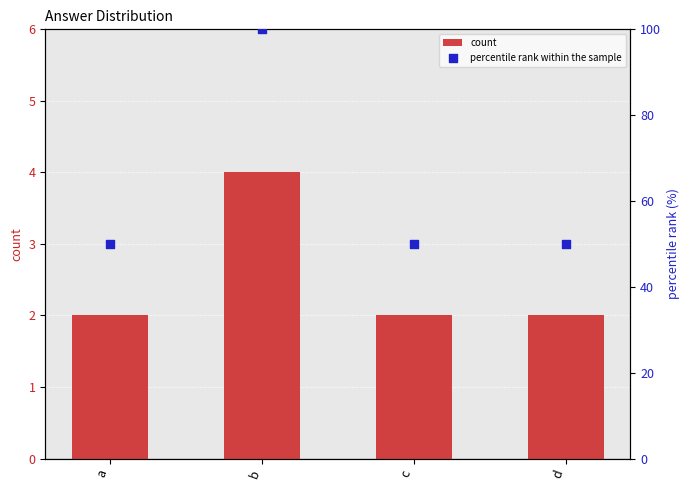

At which category is the sum across all series the highest?

b